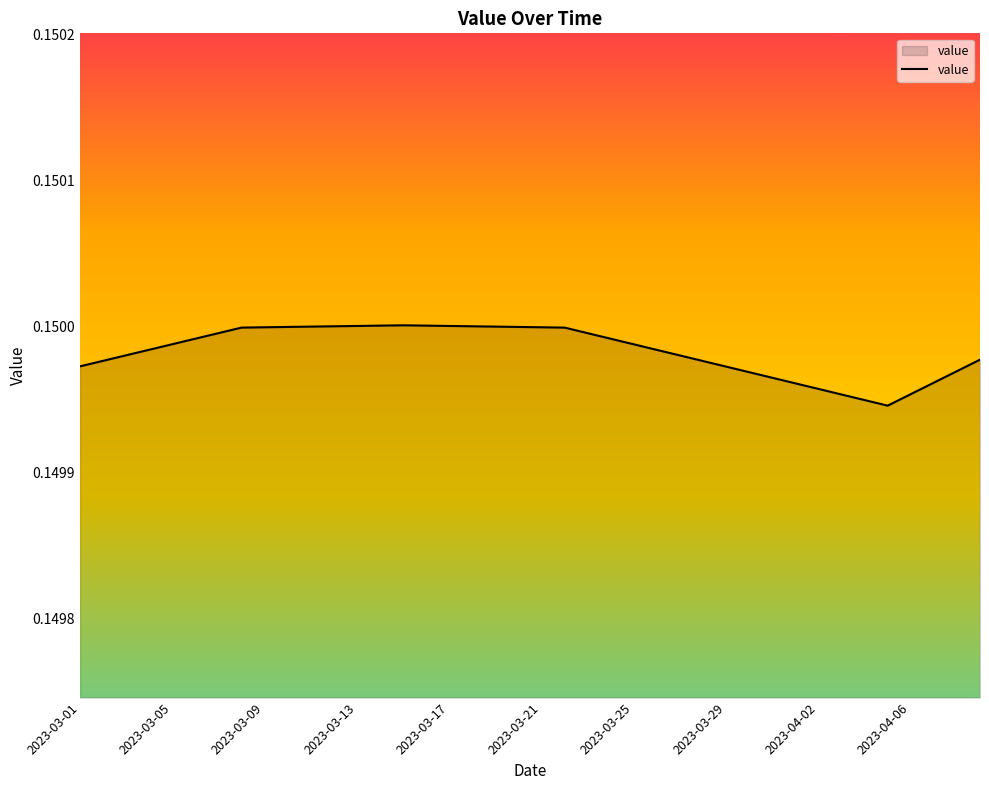

What is the minimum value shown in the chart?

0.1